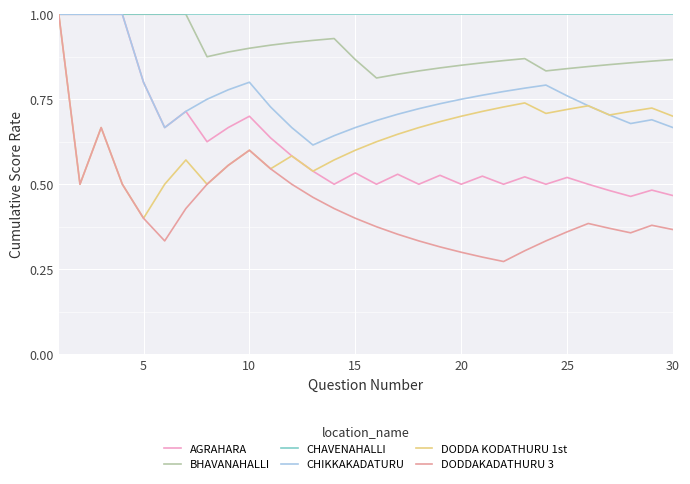

How many lines are shown in the chart?

6